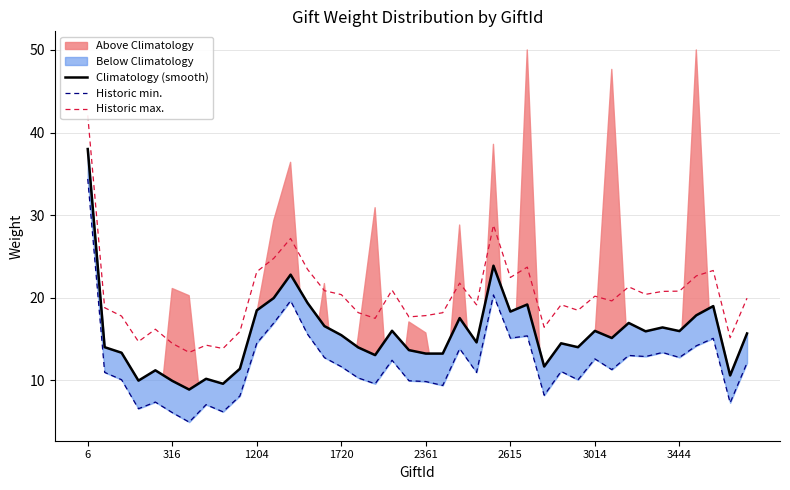

Is the value of Historic min. at 32 greater than the value of Historic max. at 34?

No